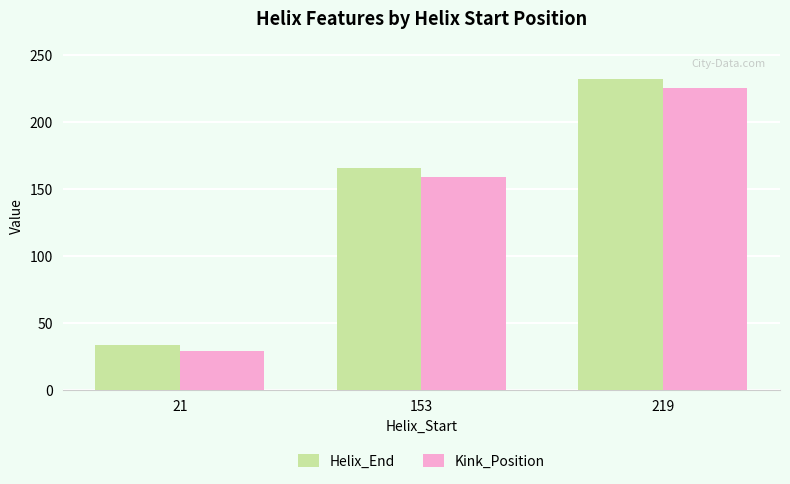

Reading right to left, what are all the values shown in this chart?

Helix_End: 219=232	153=165	21=33
Kink_Position: 219=225	153=159	21=29